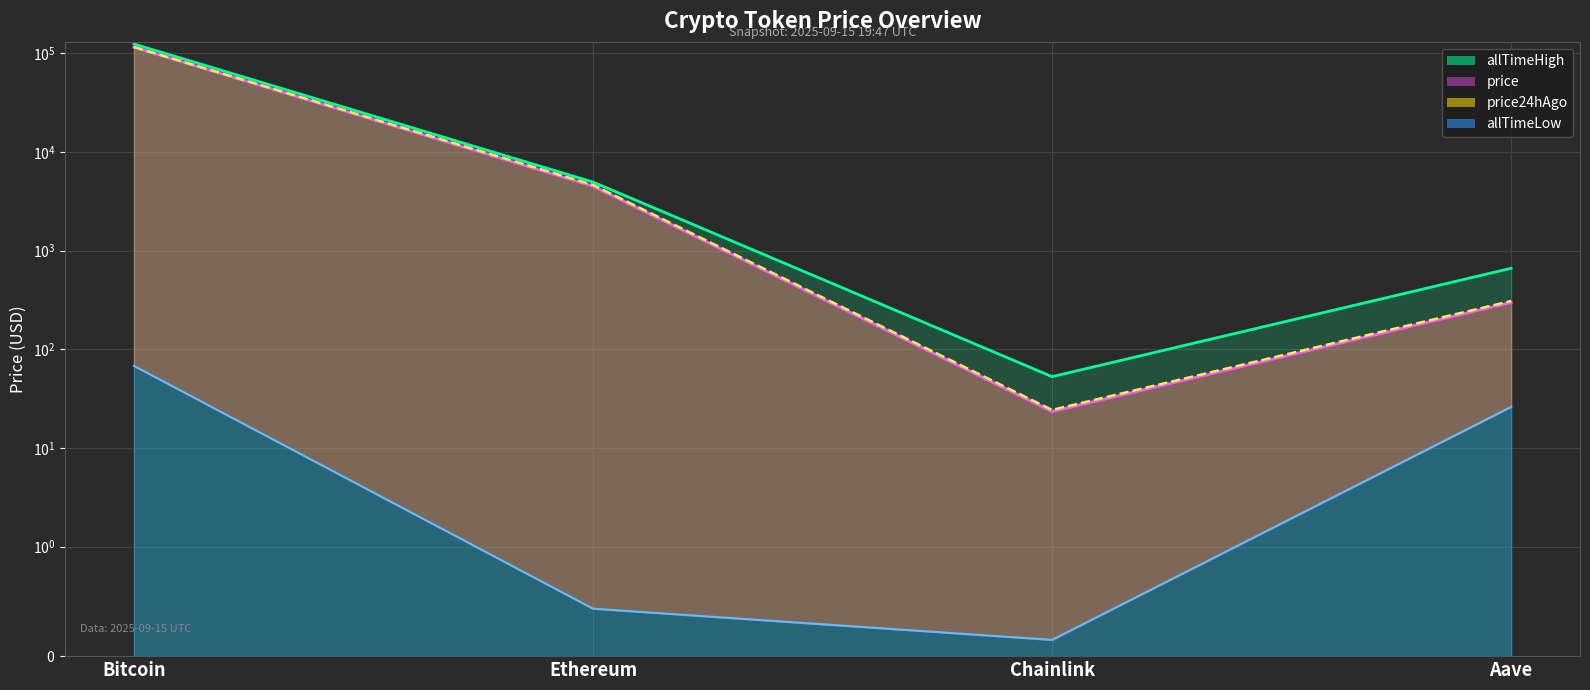

At how many categories does at least one series exceed 86726?

1